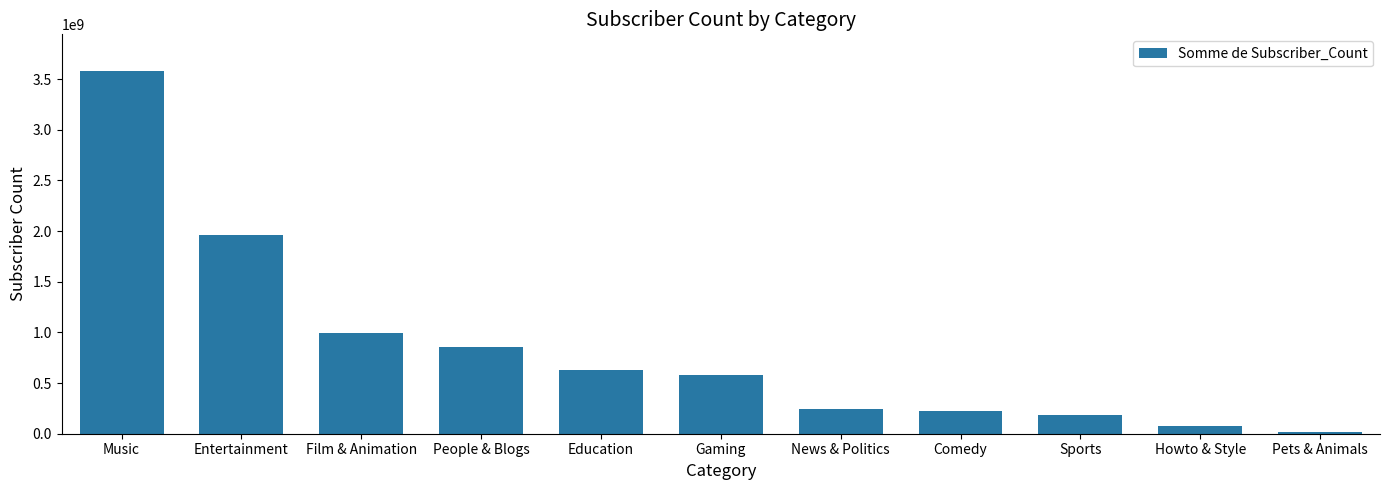

Which has a higher value, Comedy or Film & Animation?

Film & Animation